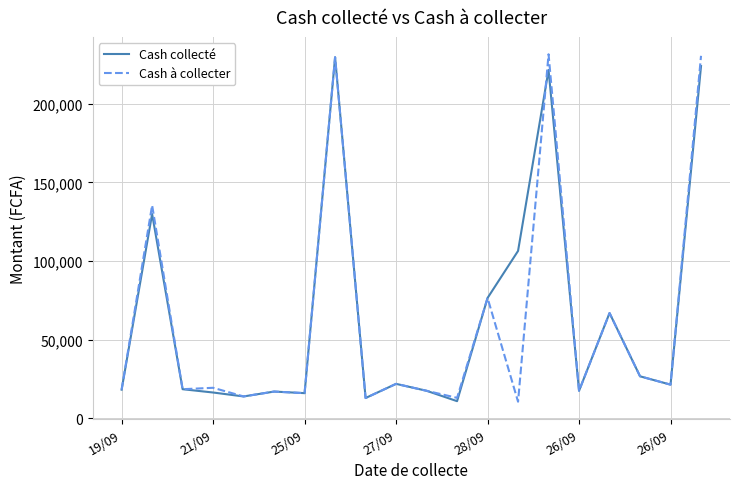

What is the highest value of the Cash à collecter series?

231500